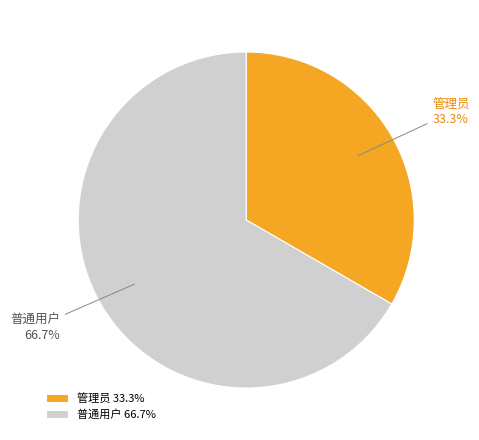

Rank the categories by value from highest to lowest.

普通用户, 管理员